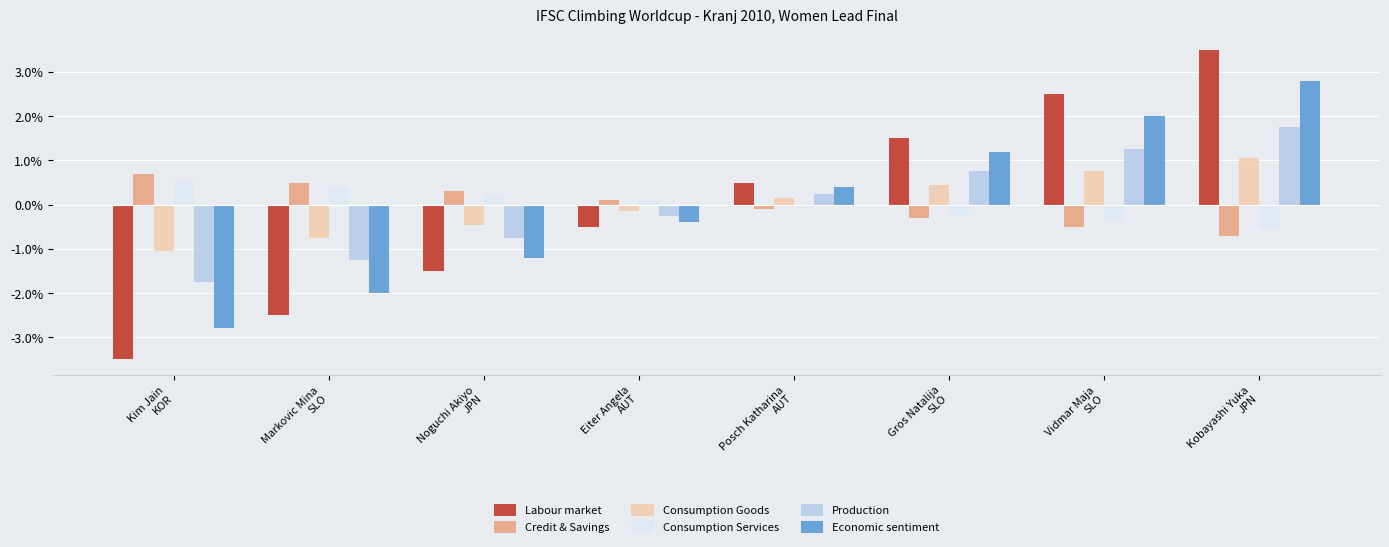

What is the smallest value displayed?

-3.5